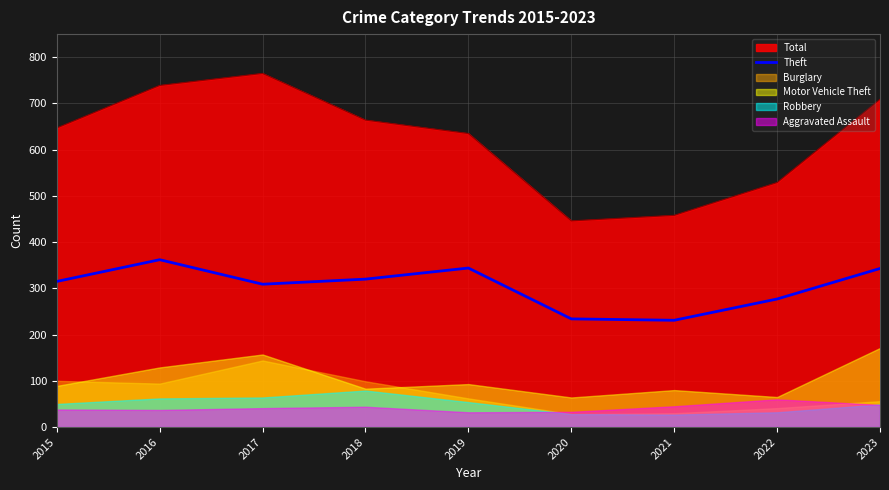

Is it true that Theft equals 82 at 2015?

False